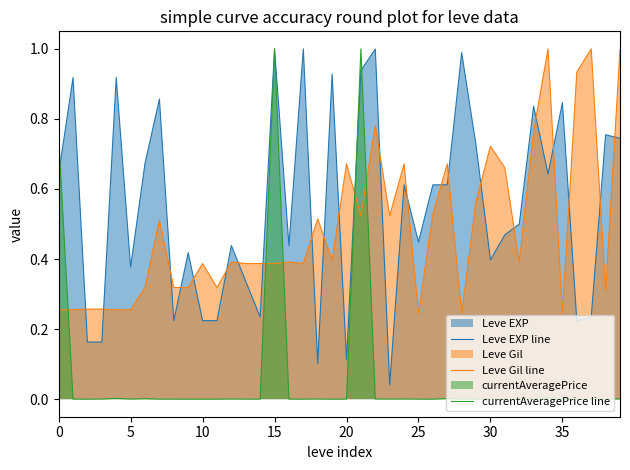

Which series has the largest range (max minus min)?

currentAveragePrice line